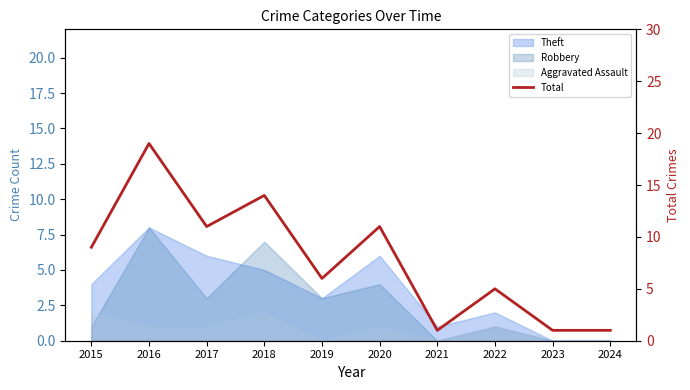

How many values are below 9?

5